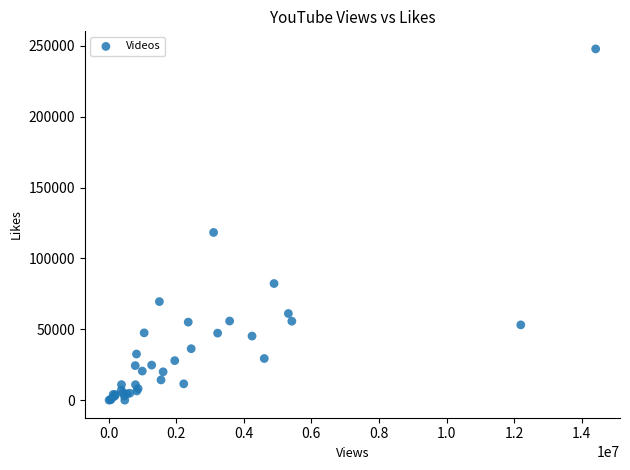

What Y value in the scatter plot is closest to 123963?

118368